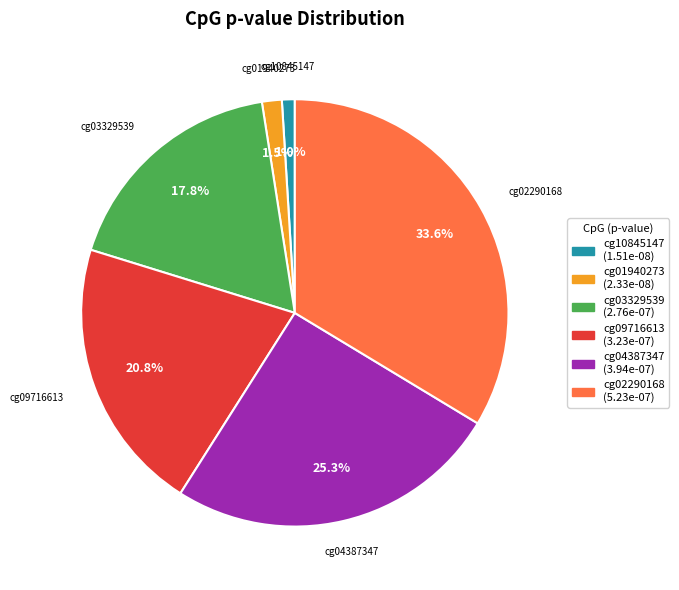

Is there a majority slice in this chart?

No